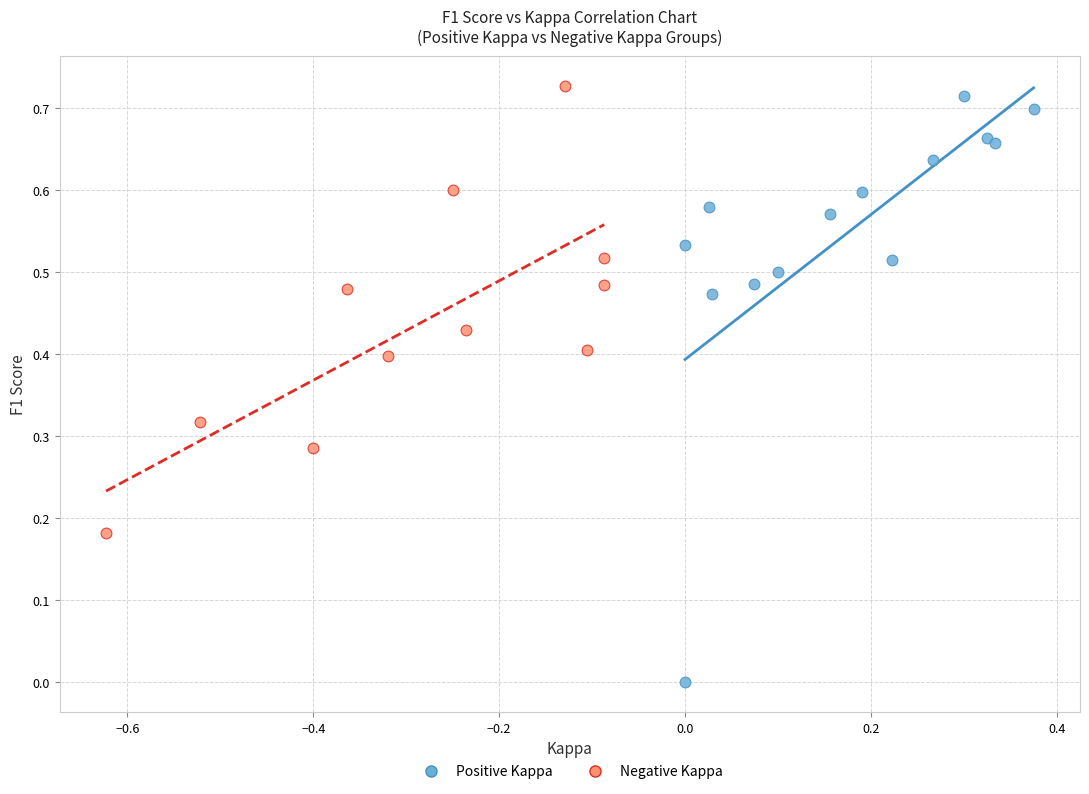

Which series reaches the minimum Y coordinate?

Positive Kappa